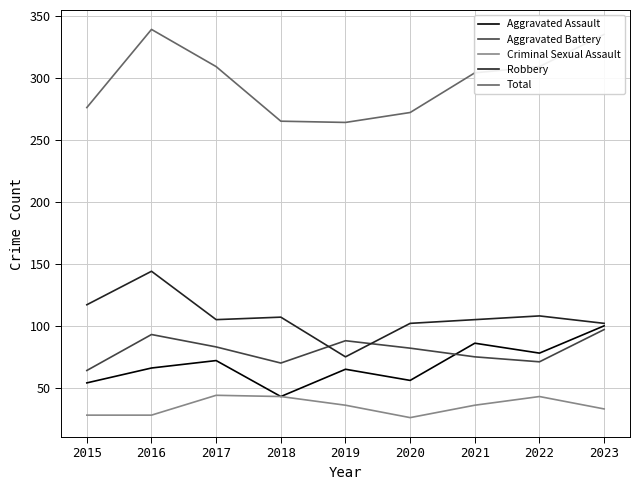

List the series in order of their peak value, highest first.

Total, Robbery, Aggravated Assault, Aggravated Battery, Criminal Sexual Assault